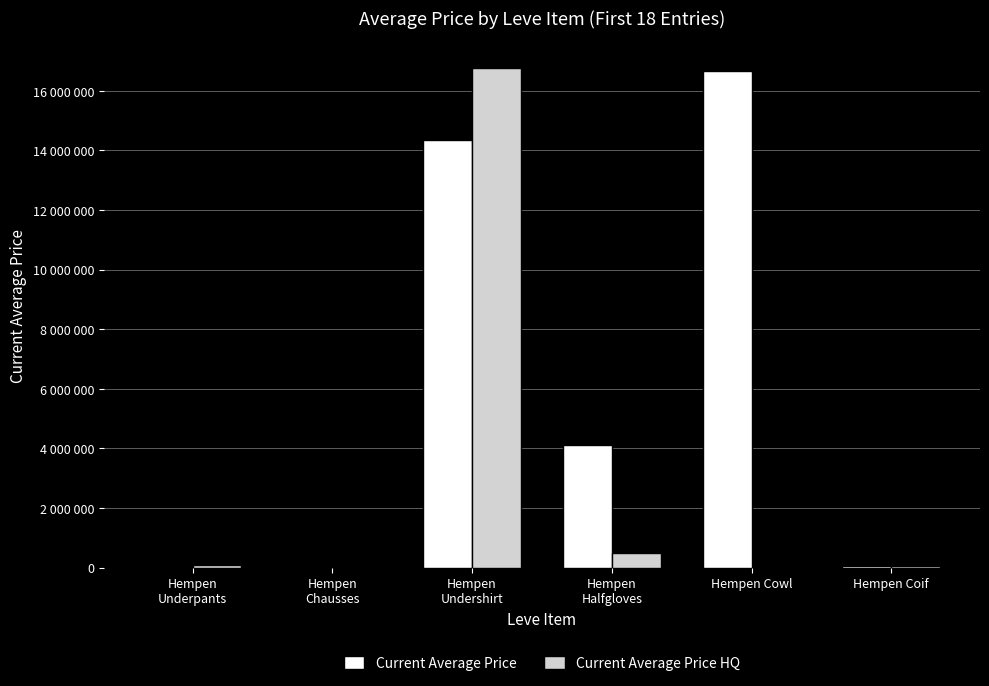

What are all the series names shown in the legend?

Current Average Price, Current Average Price HQ